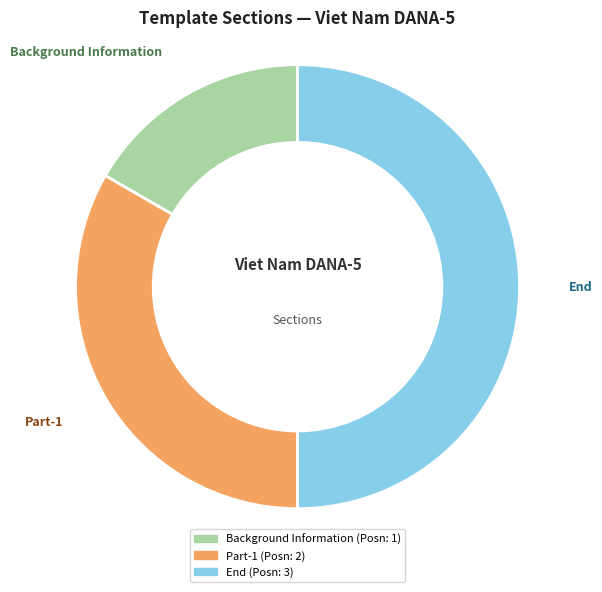

What is the ratio of the value at Background Information to the value at End?

0.3